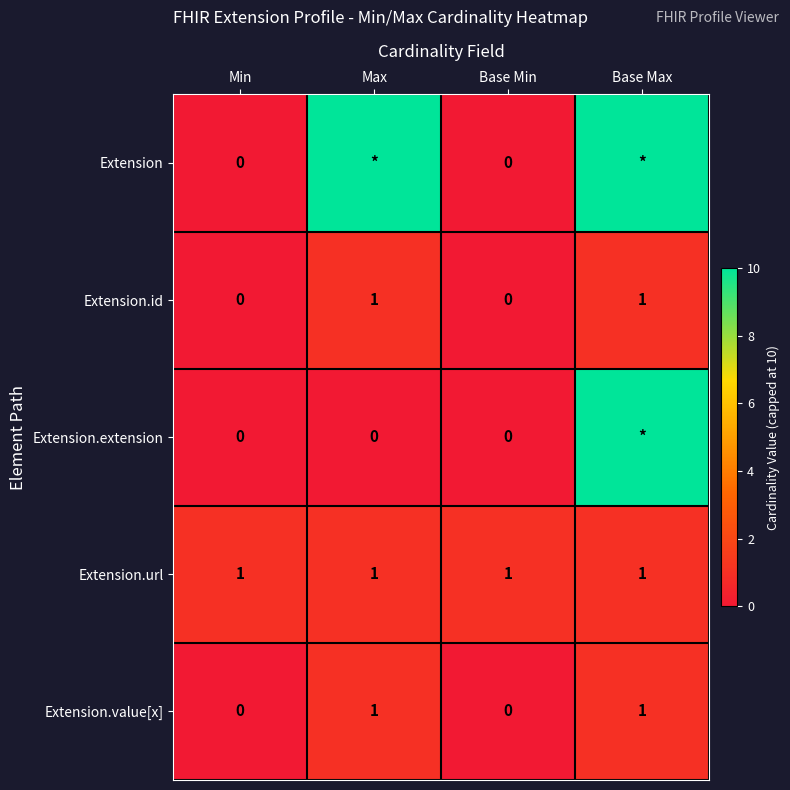

What is the sum of all Extension.id values?

2